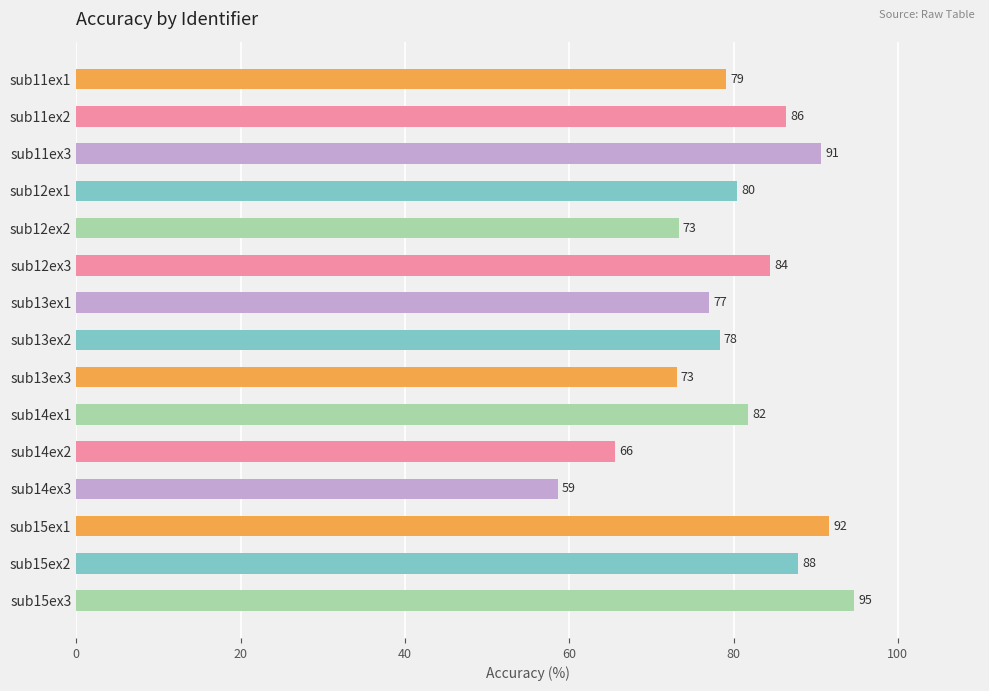

What is the maximum value shown in the chart?

94.7